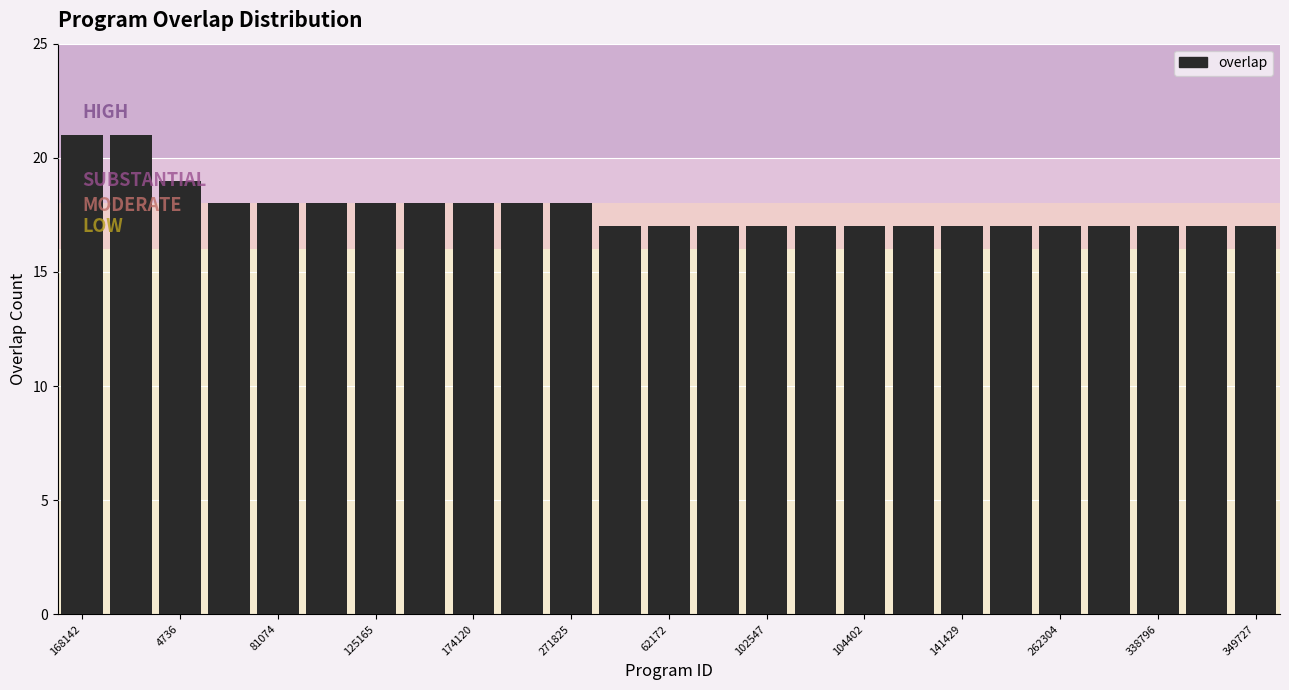

Reading left to right, list all the values displayed in this chart.

21	21	19	18	18	18	18	18	18	18	18	17	17	17	17	17	17	17	17	17	17	17	17	17	17